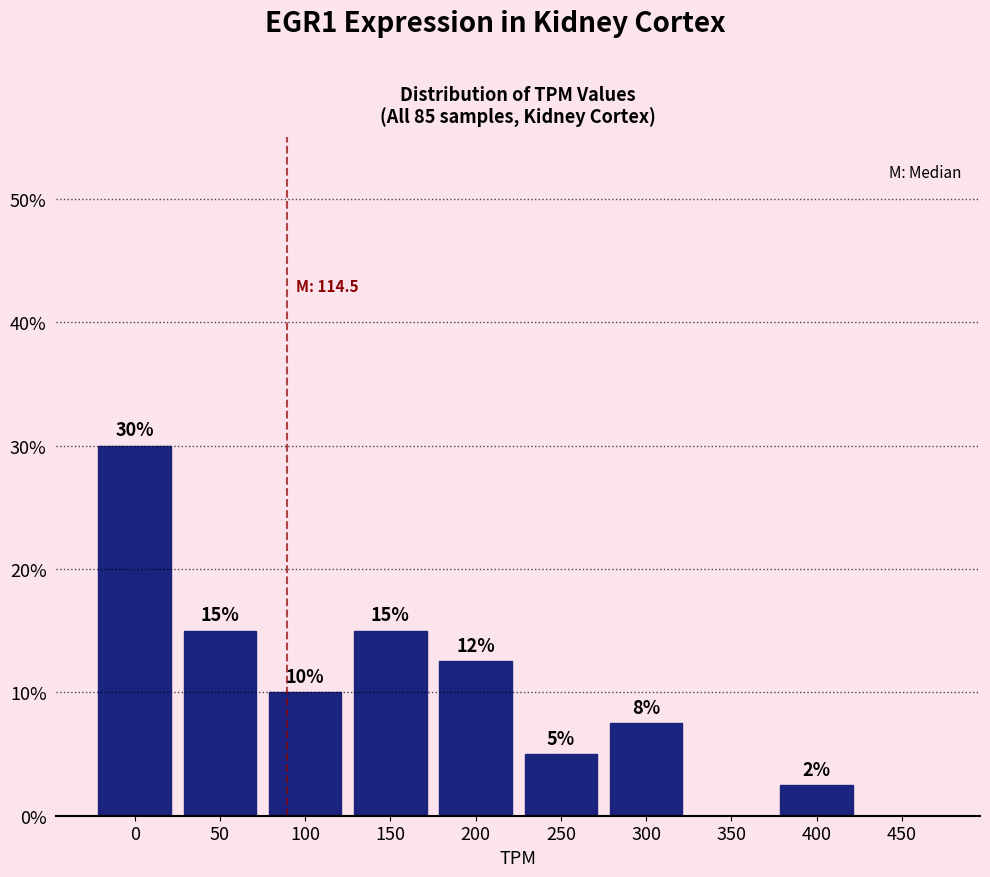

Is it true that the value at 100 is 10.0?

True